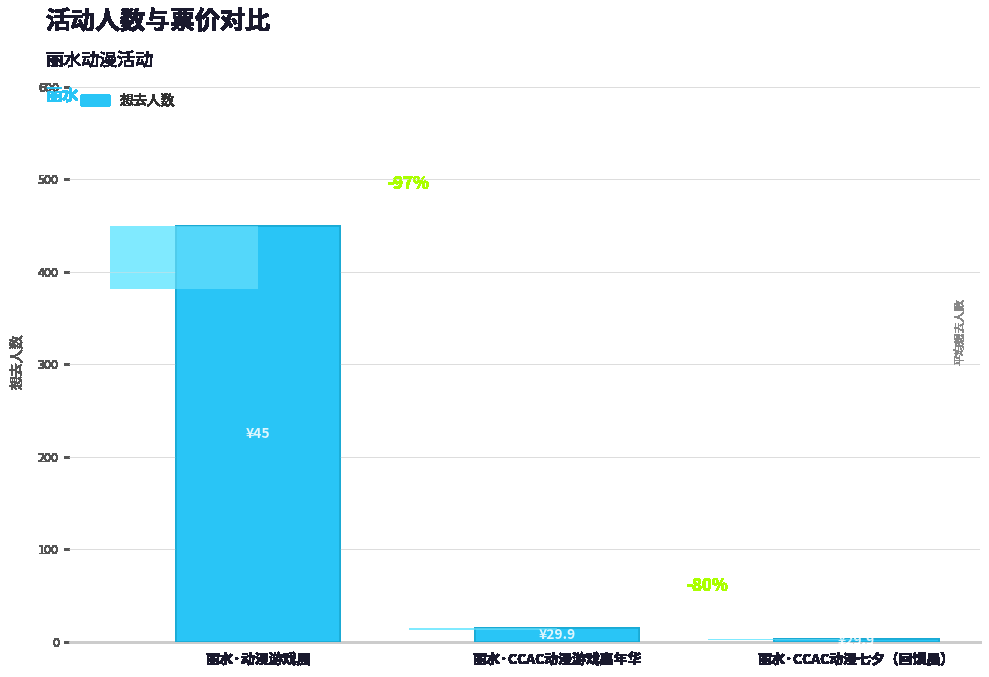

Which label corresponds to the largest value in the chart?

丽水·动漫游戏展